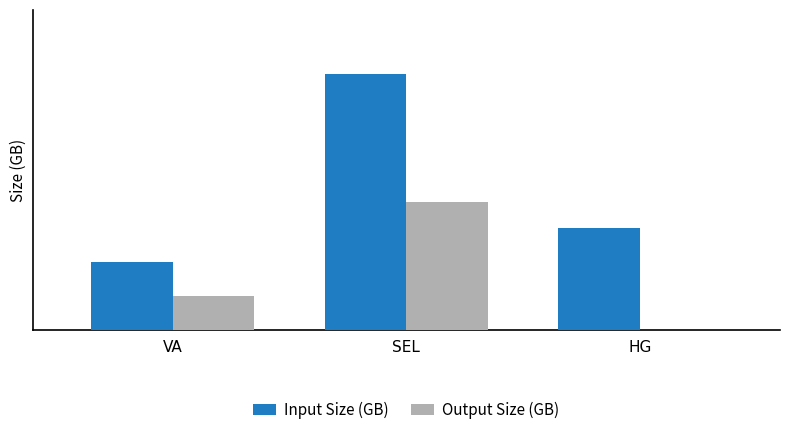

Does the chart contain stacked bars?

No